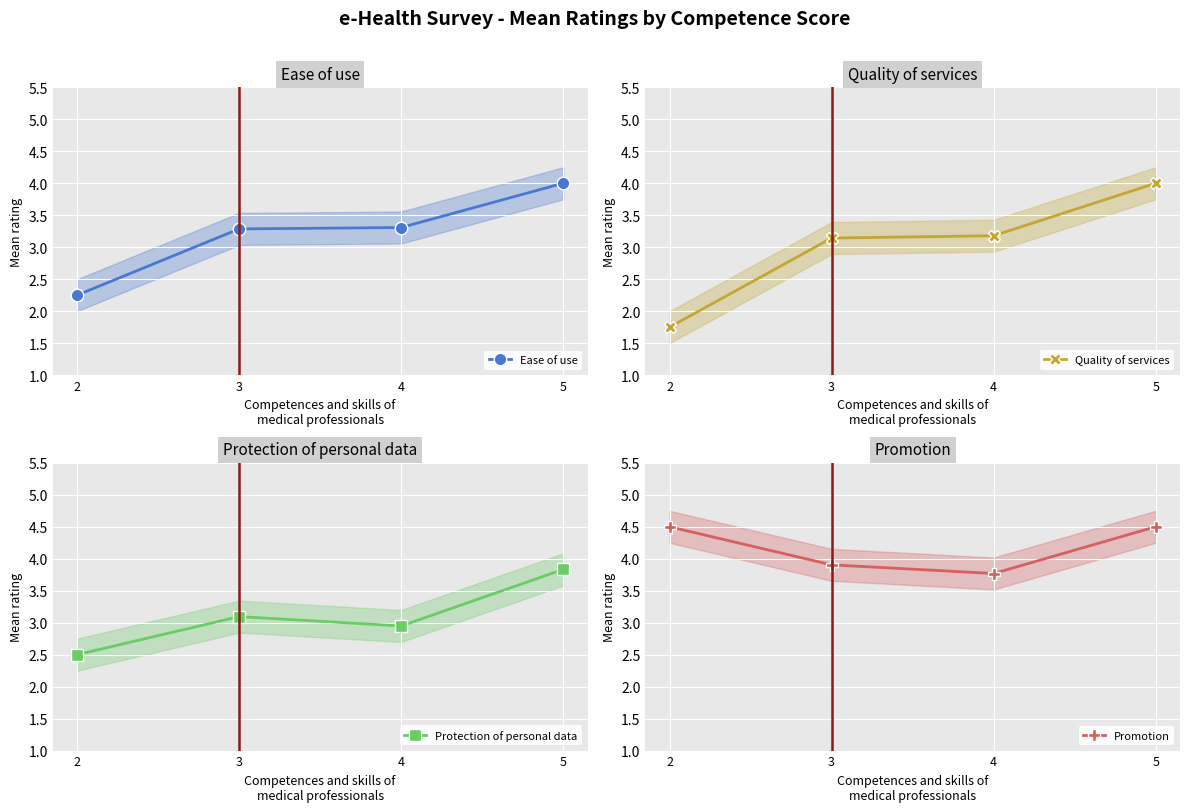

Reading right to left, what are all the values shown in this chart?

Ease of use: 4.0	3.3	3.3	2.2
Quality of services: 4.0	3.2	3.1	1.8
Protection of personal data: 3.8	2.9	3.1	2.5
Promotion: 4.5	3.8	3.9	4.5